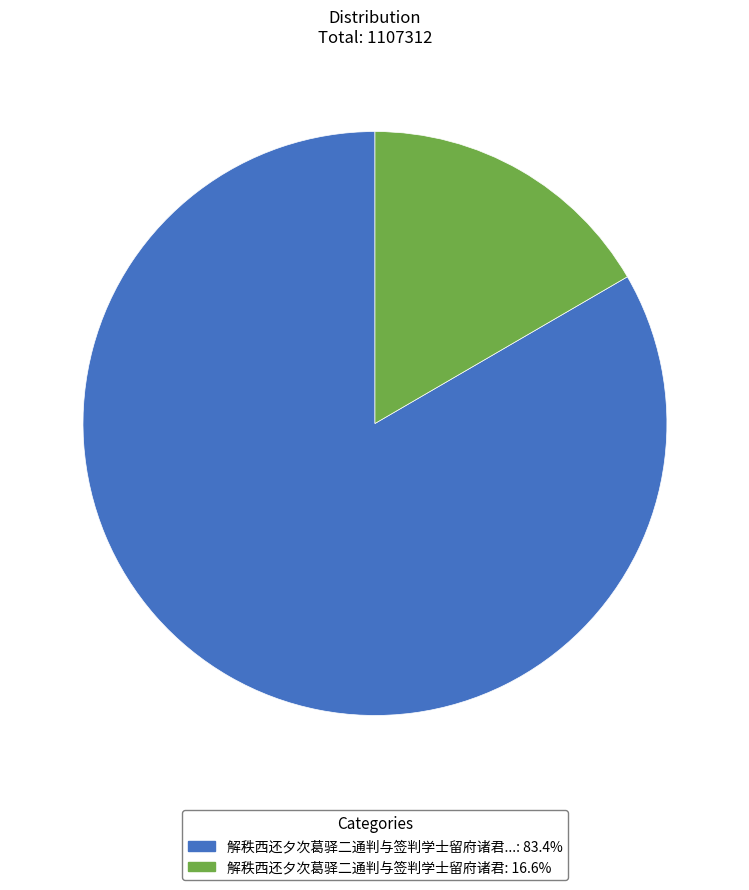

Does any single category account for the majority?

Yes